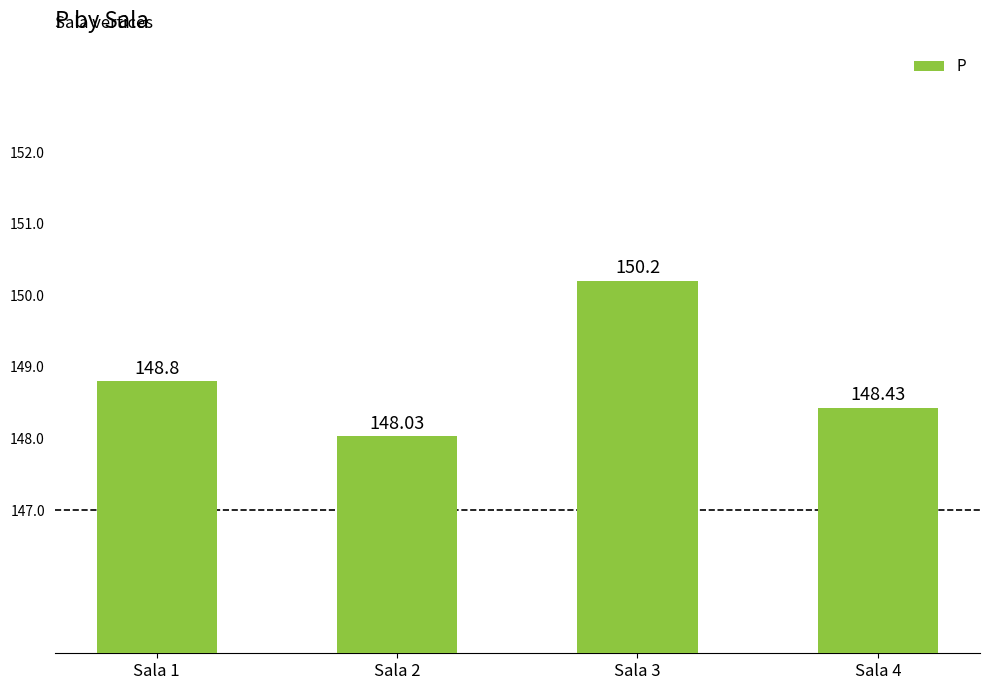

Where is the data nearest to the value 149?

Sala 1